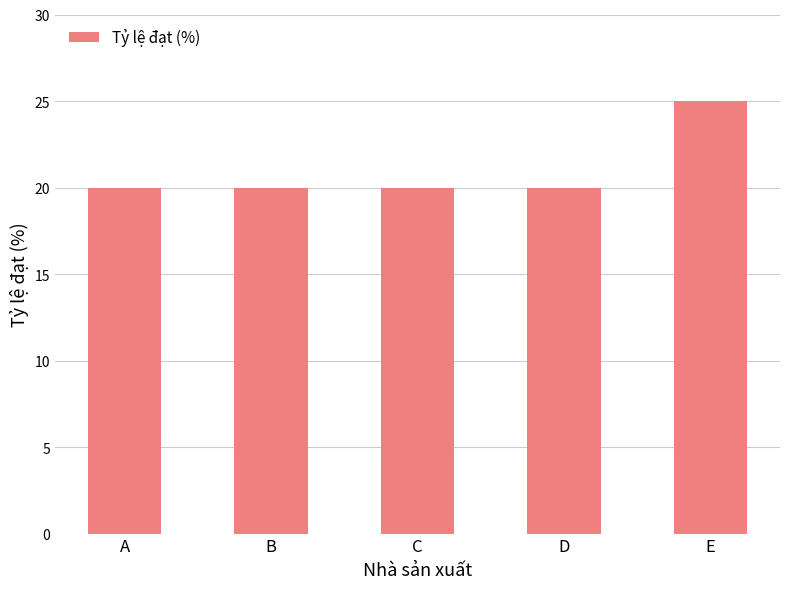

Which has a higher value, D or E?

E